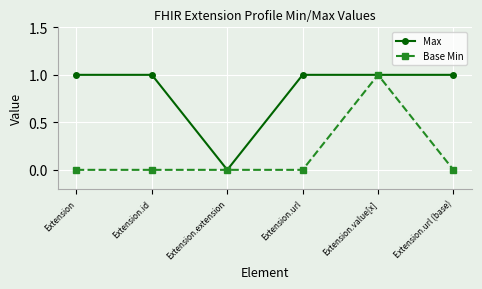

Is this an area chart (filled region under the line)?

No